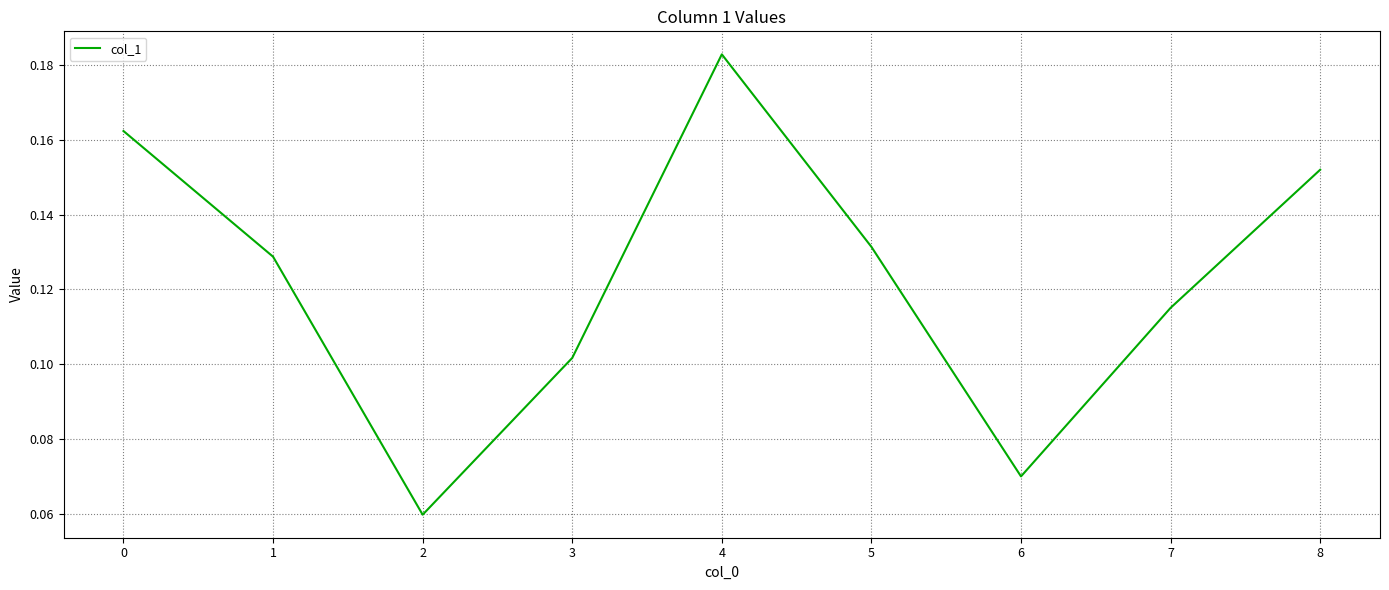

List the labels in order of value, smallest first.

2, 6, 3, 7, 1, 5, 8, 0, 4